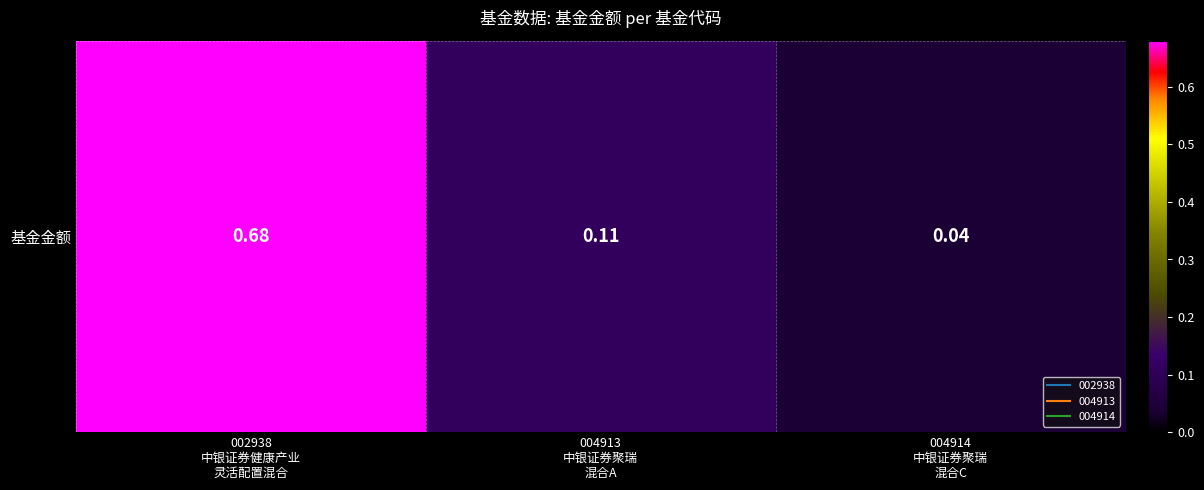

What is the difference between the maximum and second lowest values?

0.6